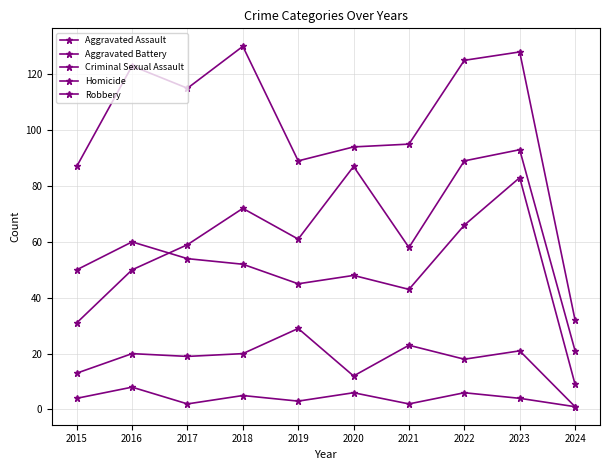

How many distinct data groups are displayed?

5